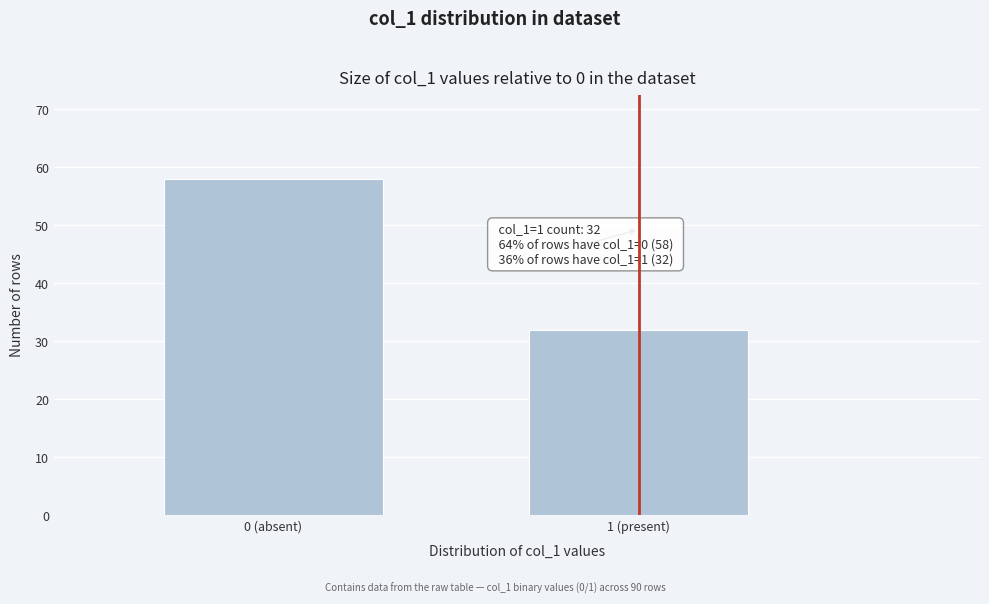

Reading left to right, list all the values displayed in this chart.

58	32